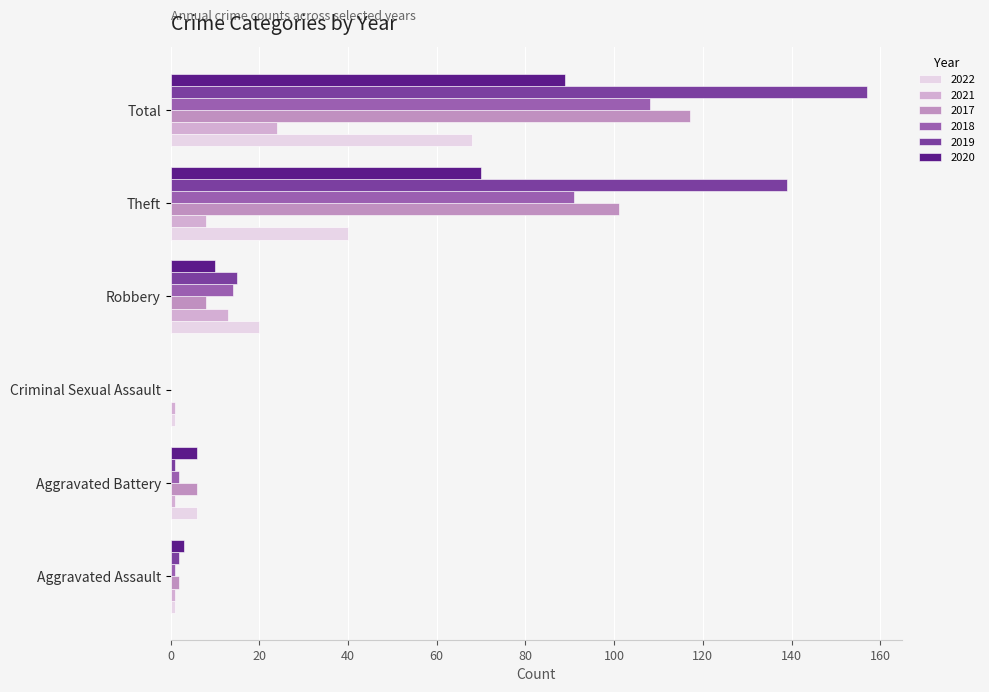

Count the number of categories in the chart.

6